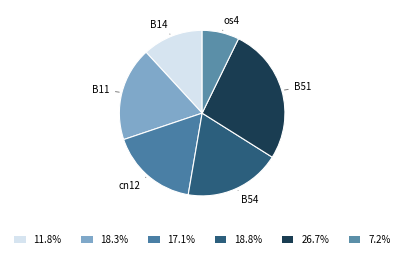

Count the number of slices in the pie.

6